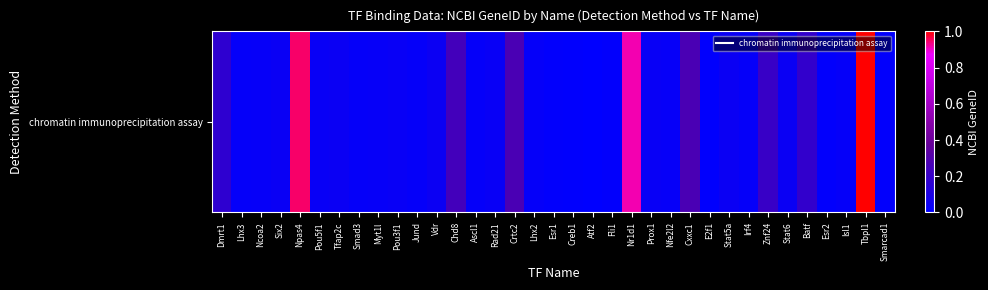

List the labels in order of value, largest first.

Tbpl1, Npas4, Nr1d1, Crtc2, Cxxc1, Chd8, Znf24, Batf, Dmrt1, Vdr, Tfap2c, Stat6, Stat5a, Six2, Rad21, Prox1, Pou5f1, Pou3f1, Nfe2l2, Ncoa2, Myt1l, Ascl1, Smad3, Lhx3, Lhx2, Jund, Isl1, Irf4, Fli1, Smarcad1, Esr2, Esr1, E2f1, Creb1, Atf2